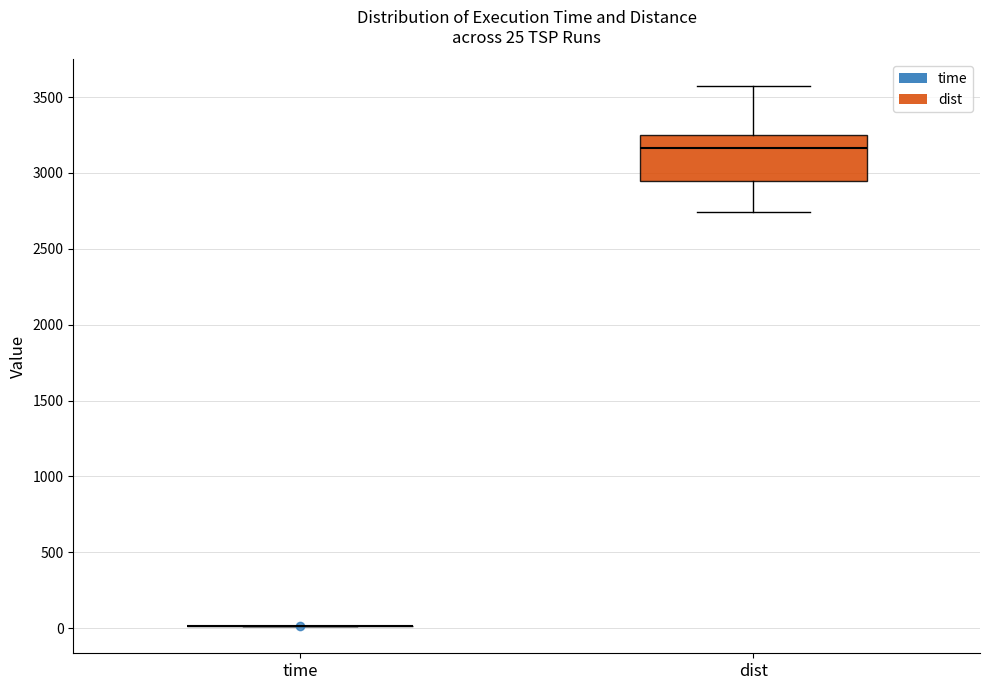

Comparing the boxes themselves (not the whiskers), which one is the tallest?

dist